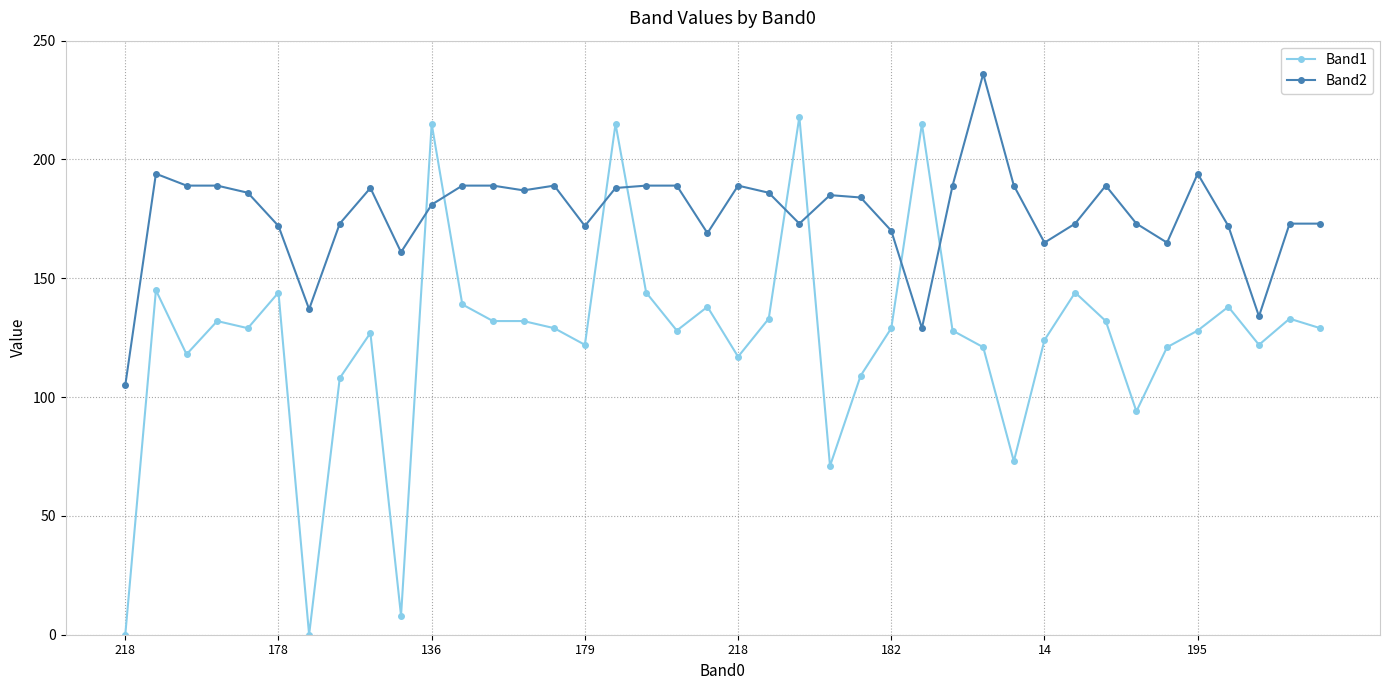

What is the sum of all Band1 values?

4984